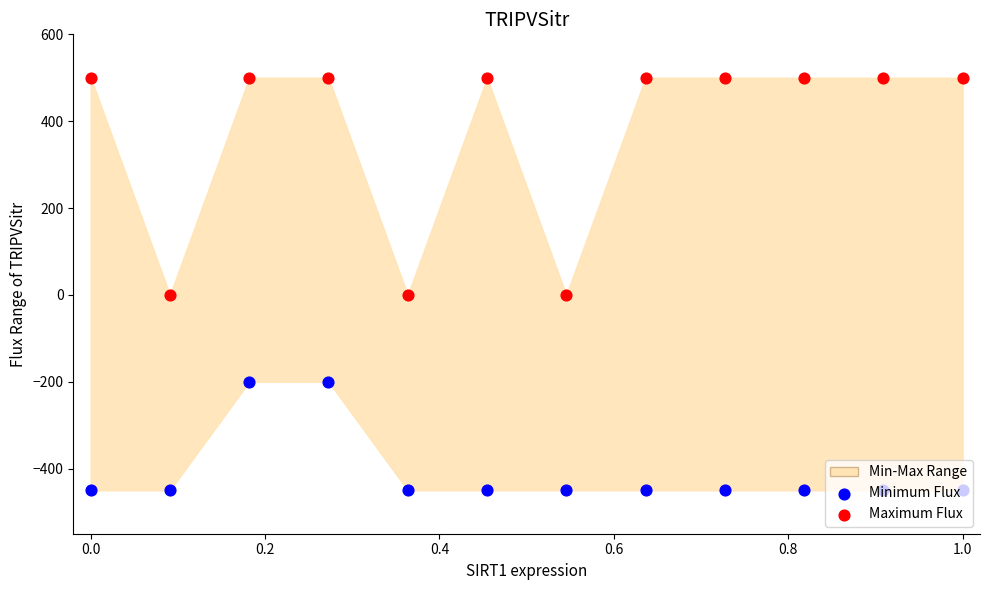

Which series has the largest total across all categories?

Maximum Flux